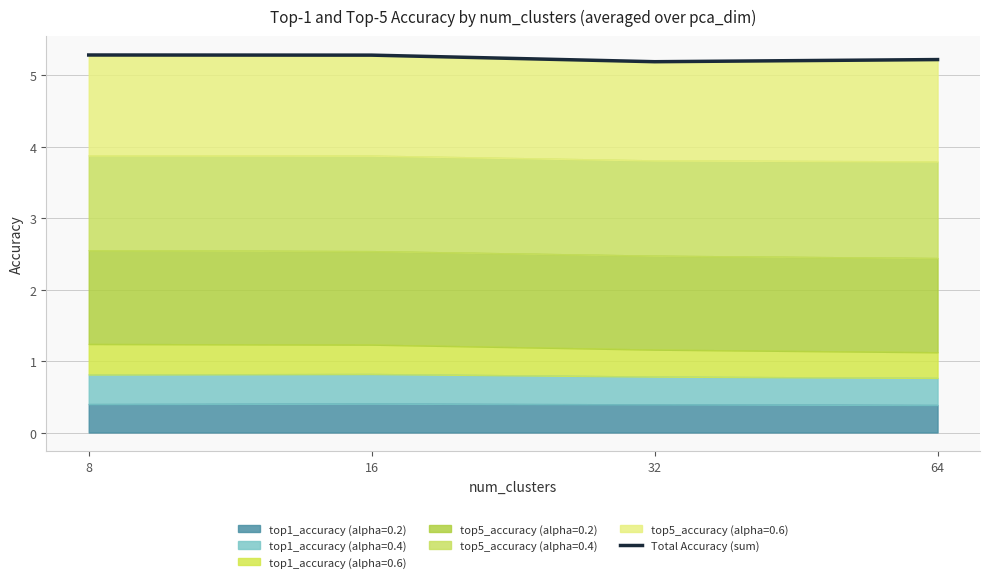

What is the change in value from 8 to 32?

-0.1